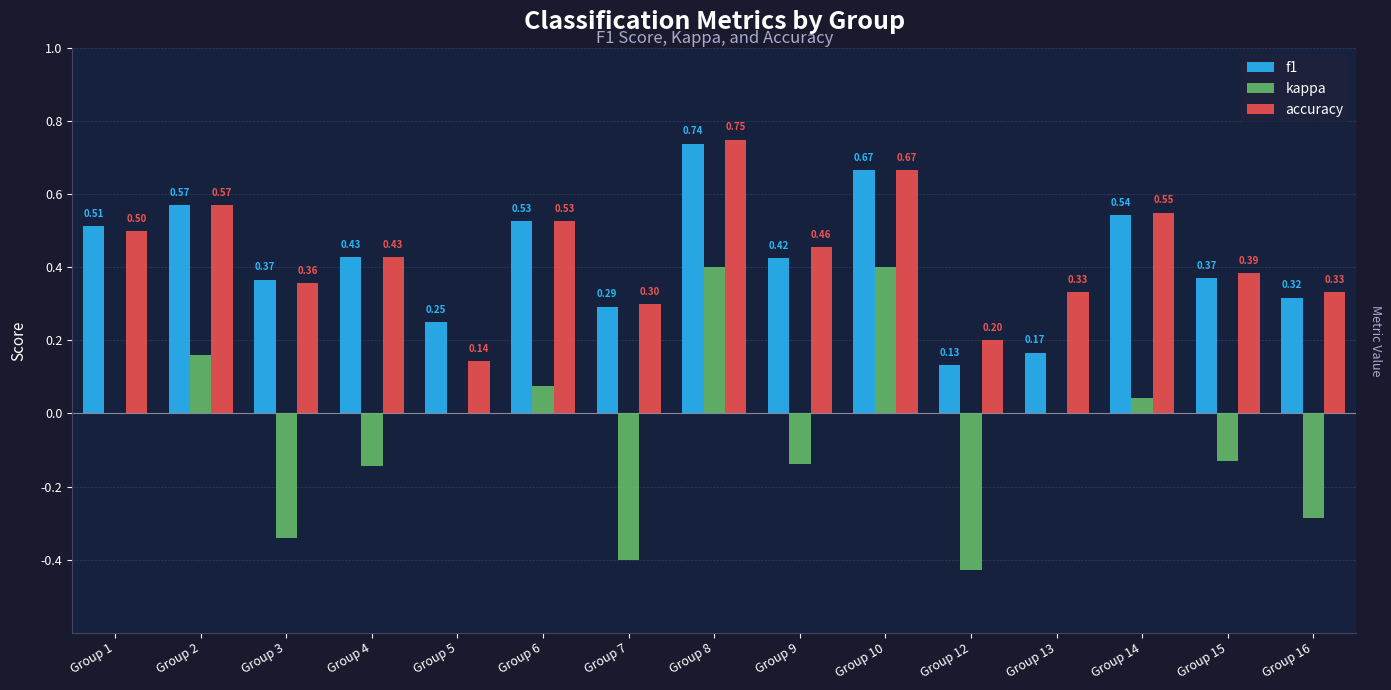

Count the number of data series in this chart.

3